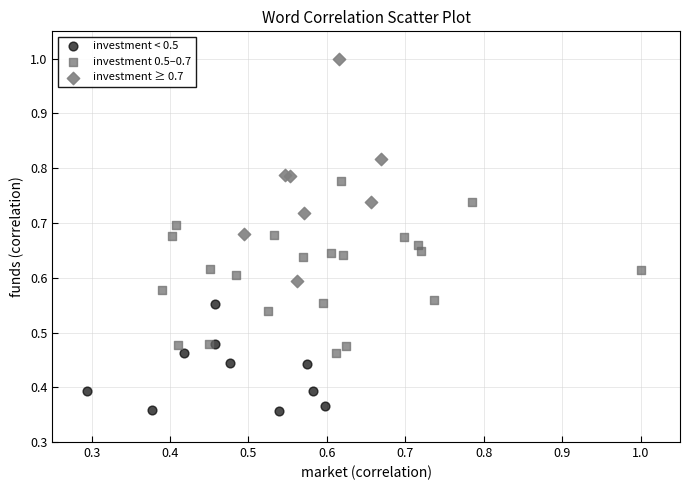

Which series has the widest spread of Y values?

investment ≥ 0.7